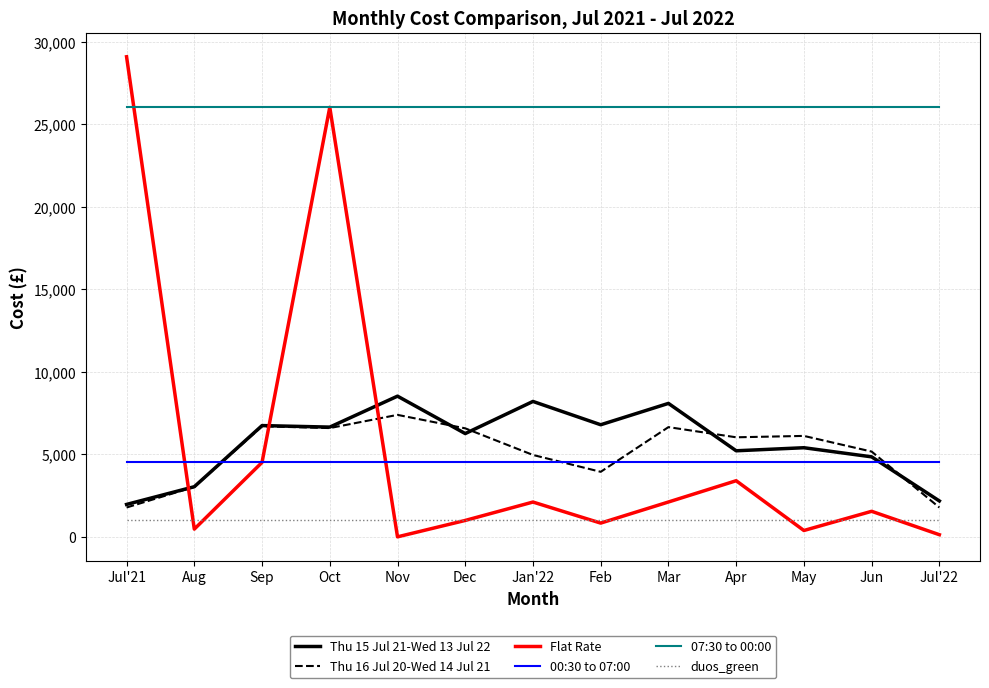

What is the sum of all Thu 15 Jul 21-Wed 13 Jul 22 values?

73920.5